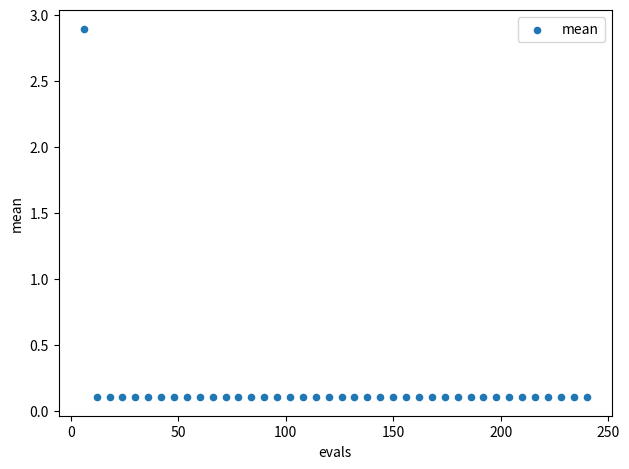

What is the range of X values (max minus min)?

234.0